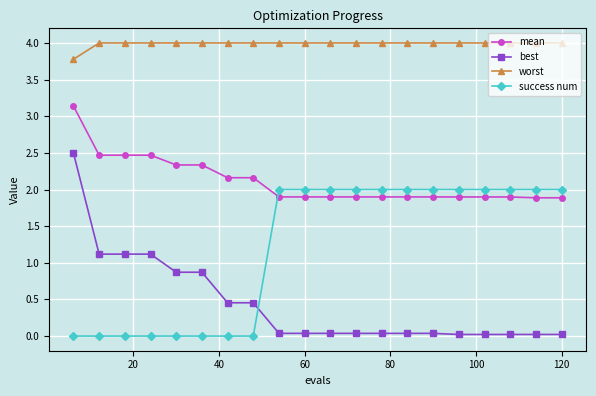

True or false: best and worst cross at least once.

False